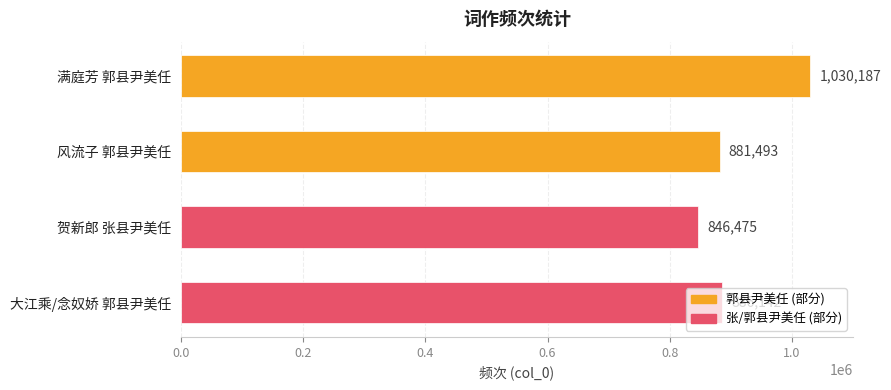

Where is the data nearest to the value 938331?

大江乘/念奴娇 郭县尹美任